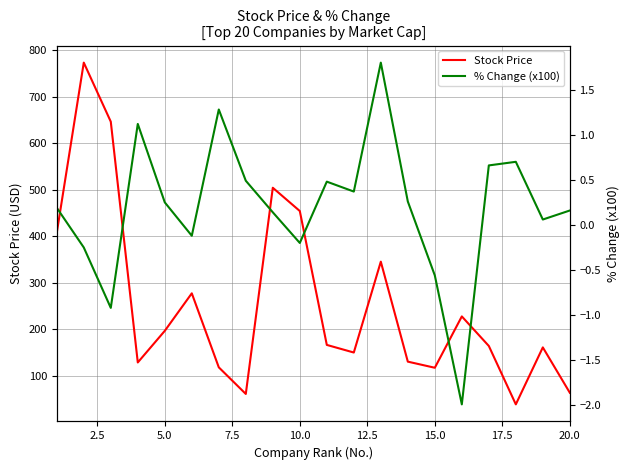

What is the maximum value for Stock Price?

773.1